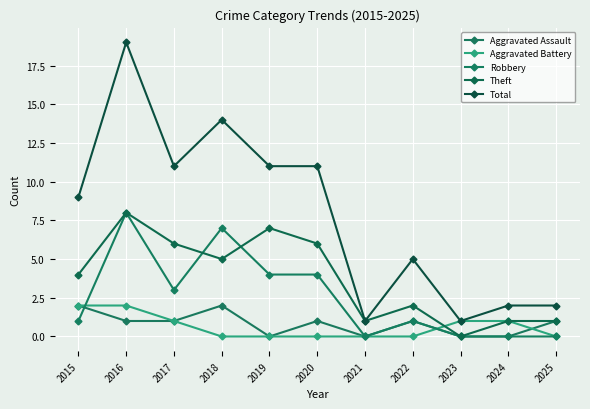

What is the value of the Aggravated Battery point at the 3rd from the left?

1